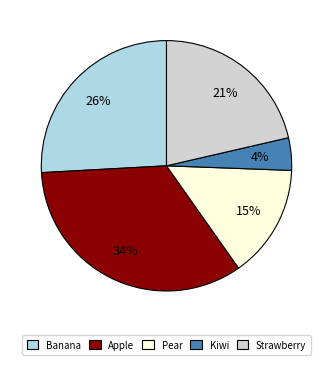

How many slices are in this pie chart?

5